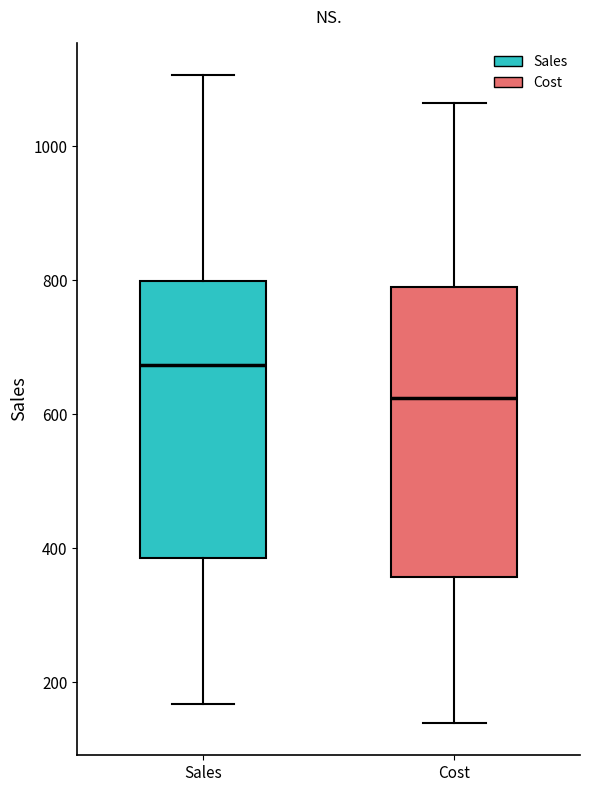

Where does the upper whisker of the box for Cost end on the y-axis? The values are not printed on the chart, so give them approximately, as read against the axis.

1060